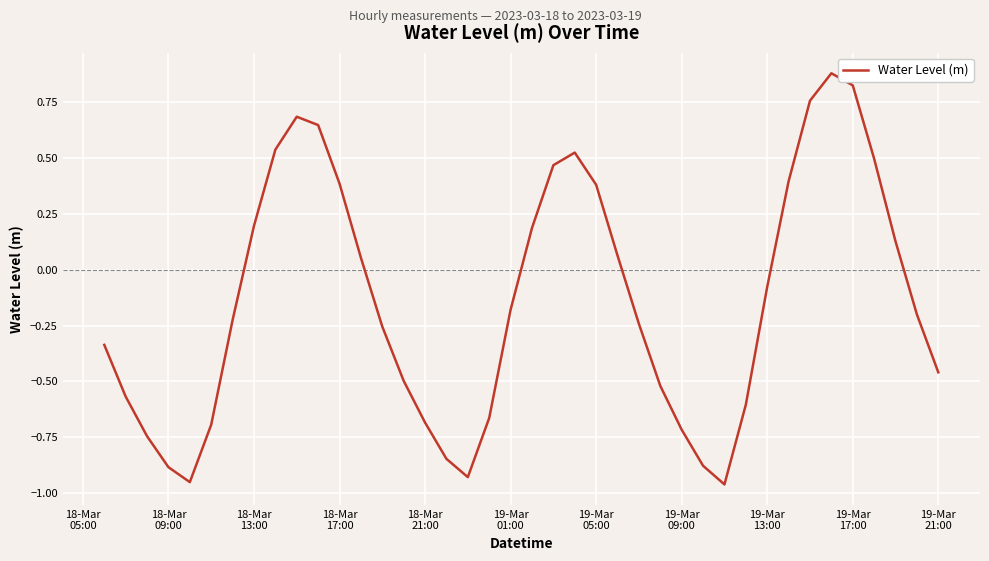

True or false: there are more than 1 points higher than both neighbors.

True